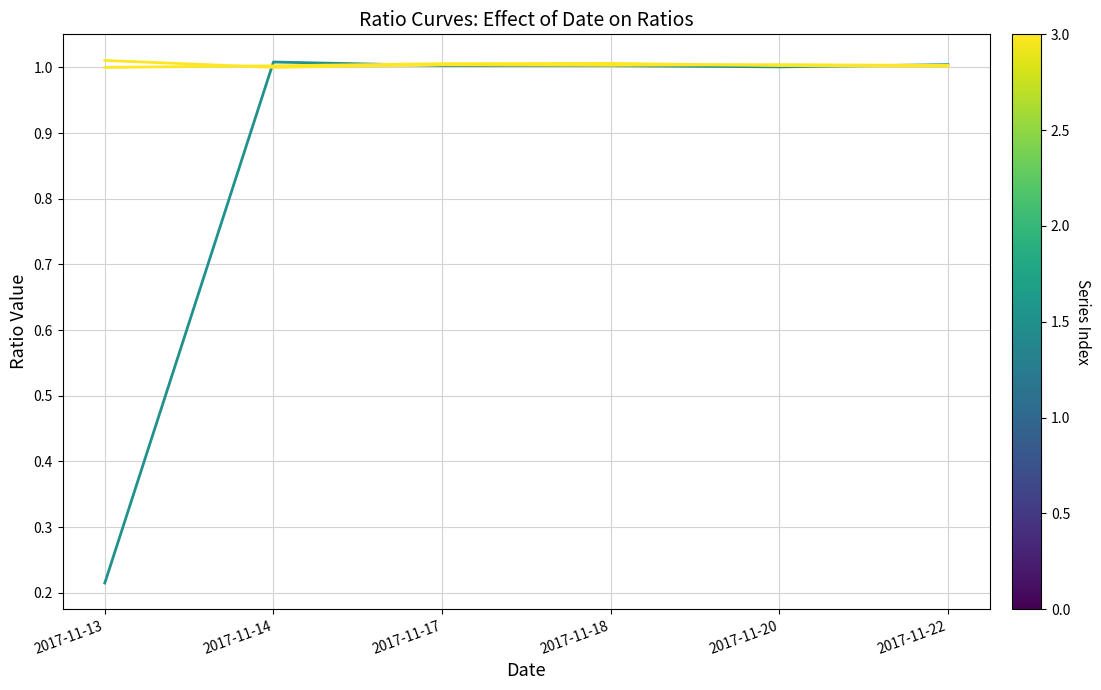

Does the chart have visible grid lines?

Yes